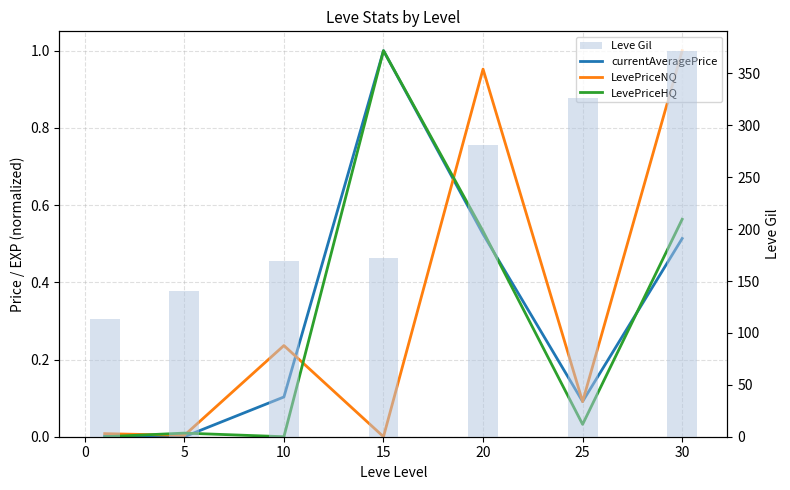

Which series has the largest range (max minus min)?

Leve Gil